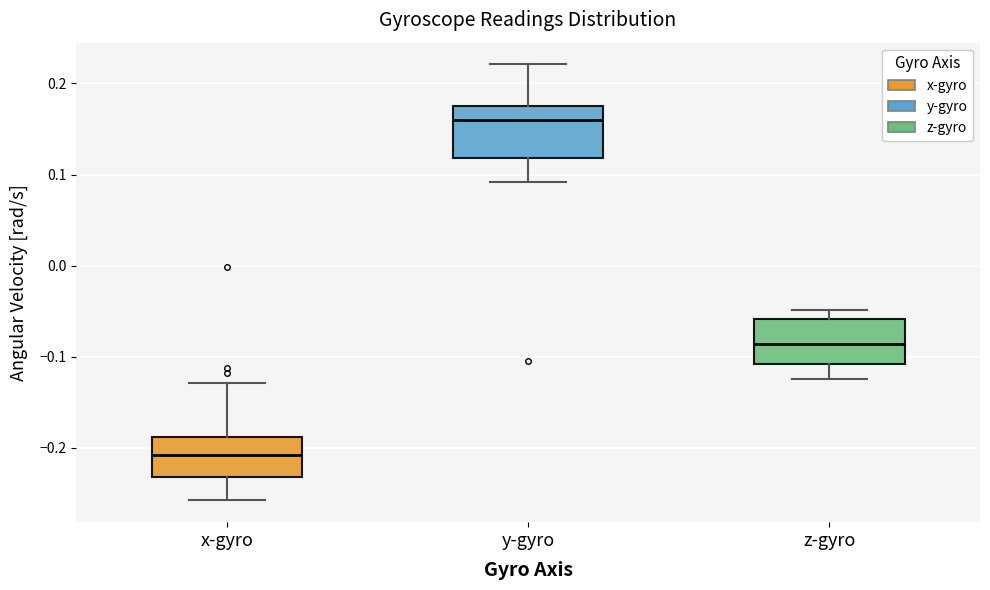

Where does the lower whisker of the box for z-gyro end on the y-axis? The values are not printed on the chart, so give them approximately, as read against the axis.

-0.12